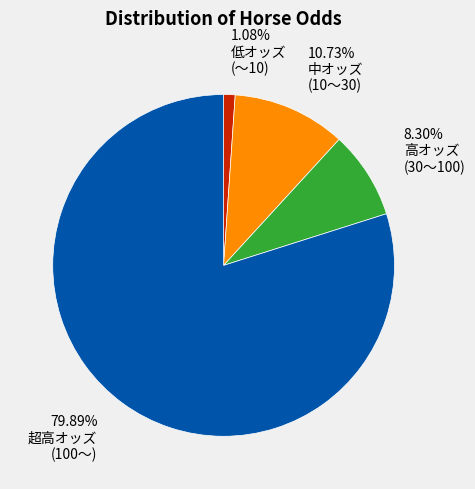

Count the number of slices in the pie.

4